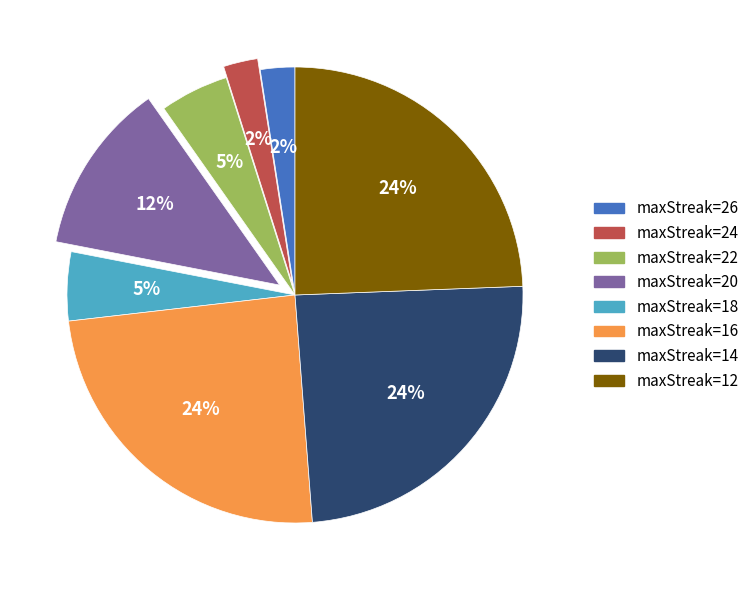

How many segments does this pie chart have?

8